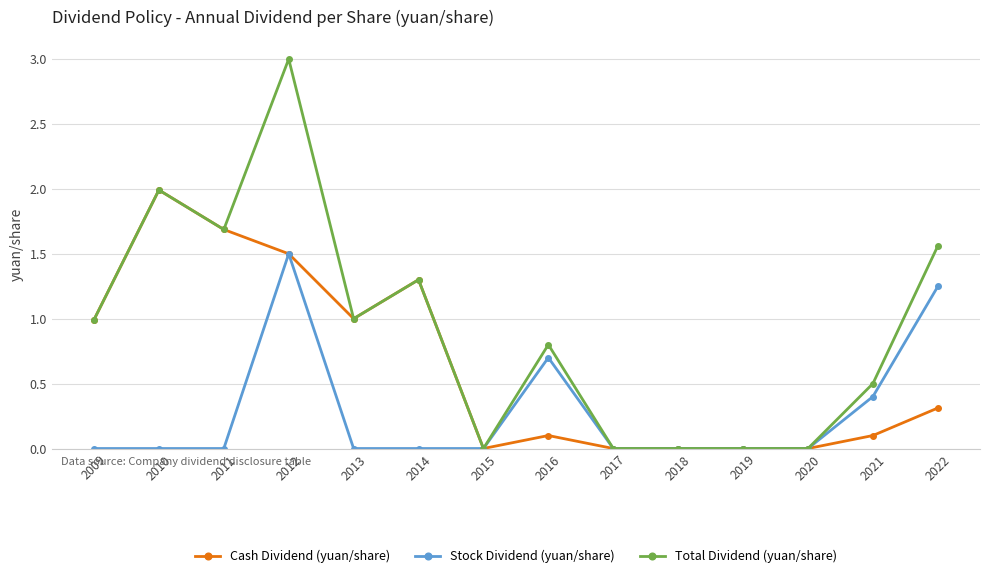

What is the difference between the maximum and minimum values in the Stock Dividend (yuan/share) series?

1.5